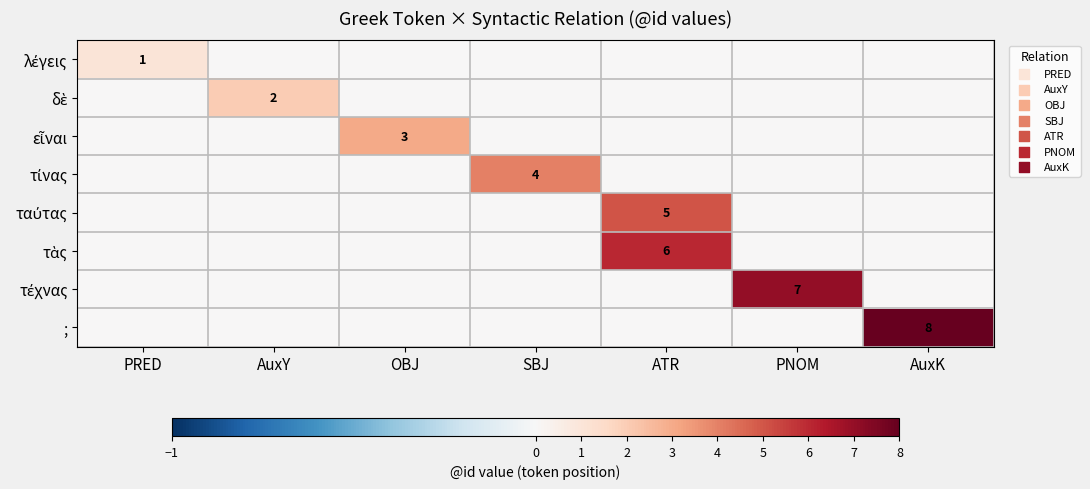

Is it true that ; equals 4 at AuxK?

False